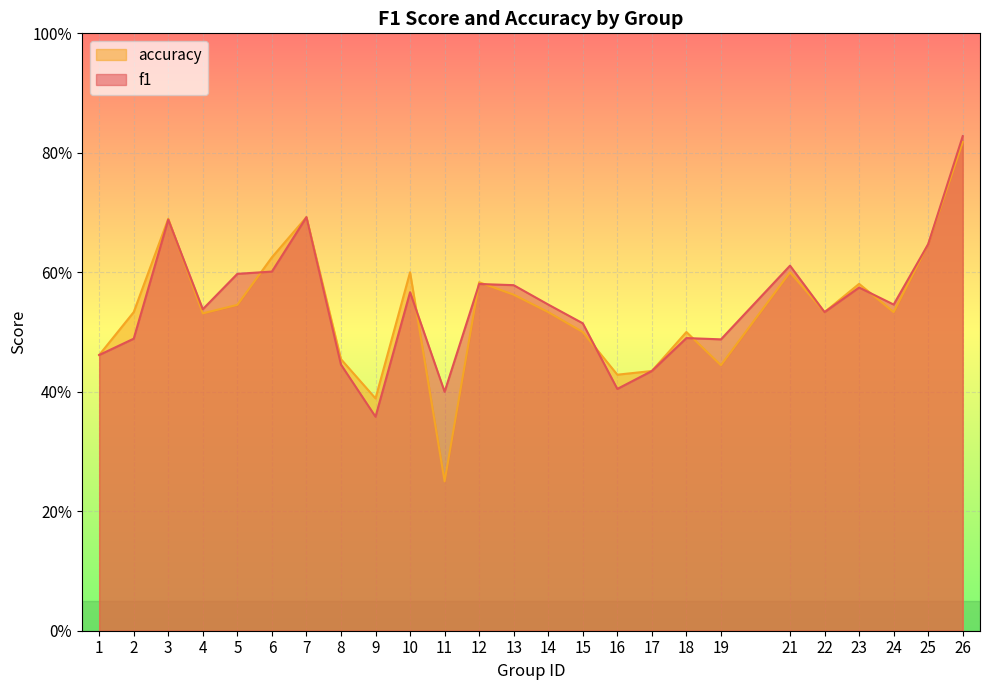

At which category is the sum across all series the highest?

26